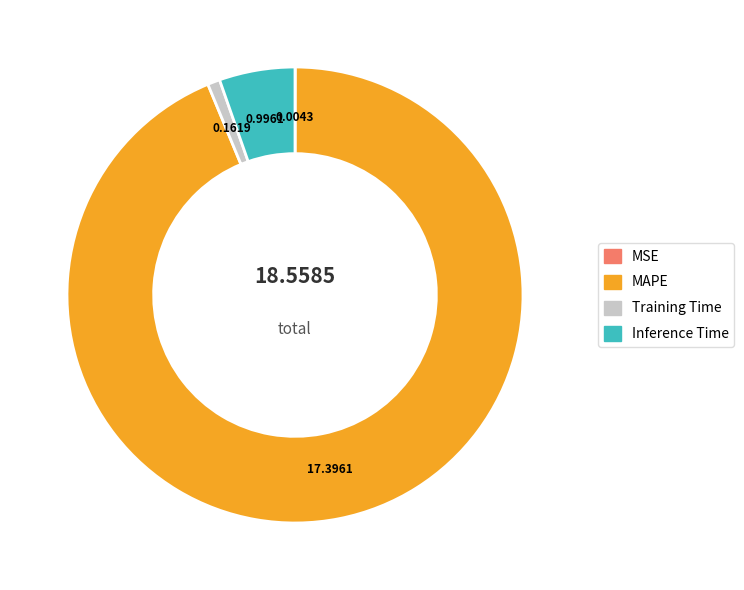

Is it true that Training Time is 11% of the pie?

False